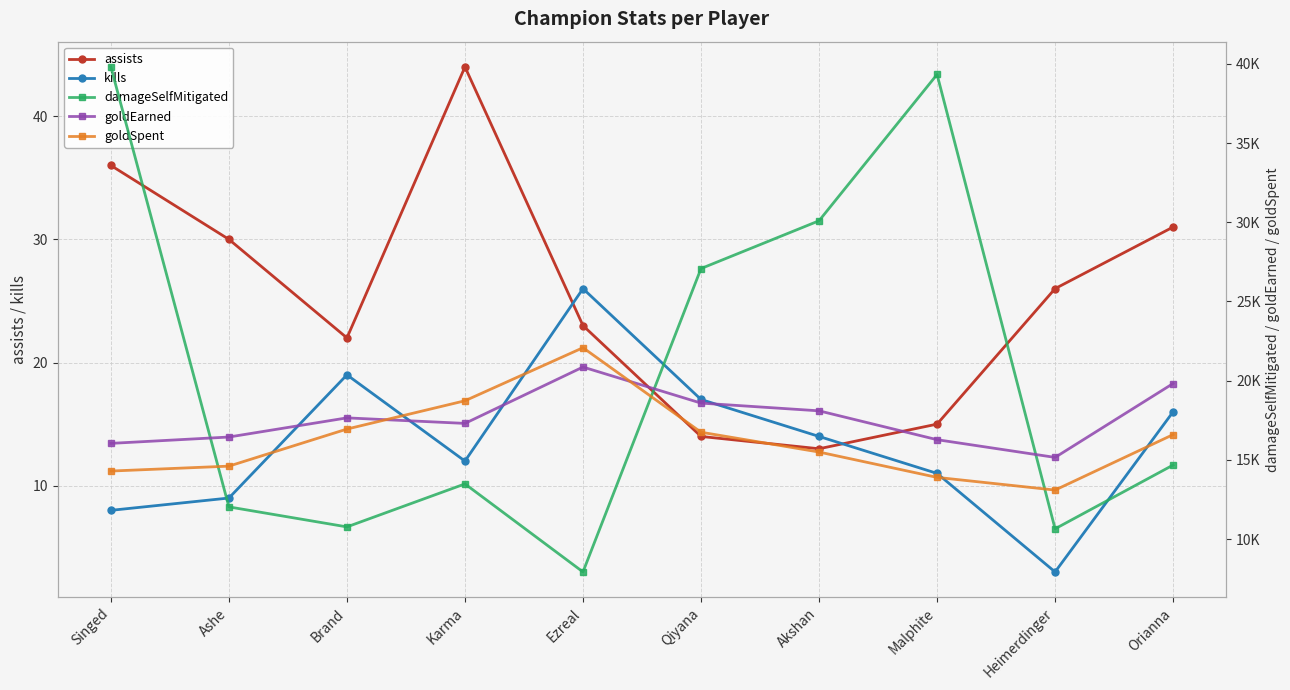

Count the number of data series in this chart.

5